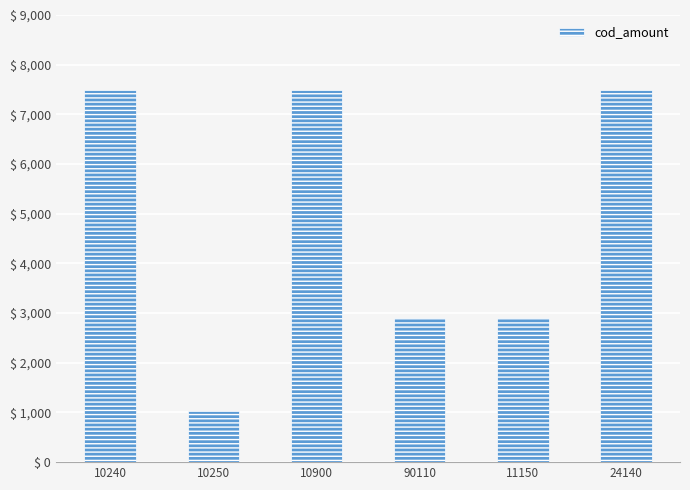

What value does the data have at 10250?

1030